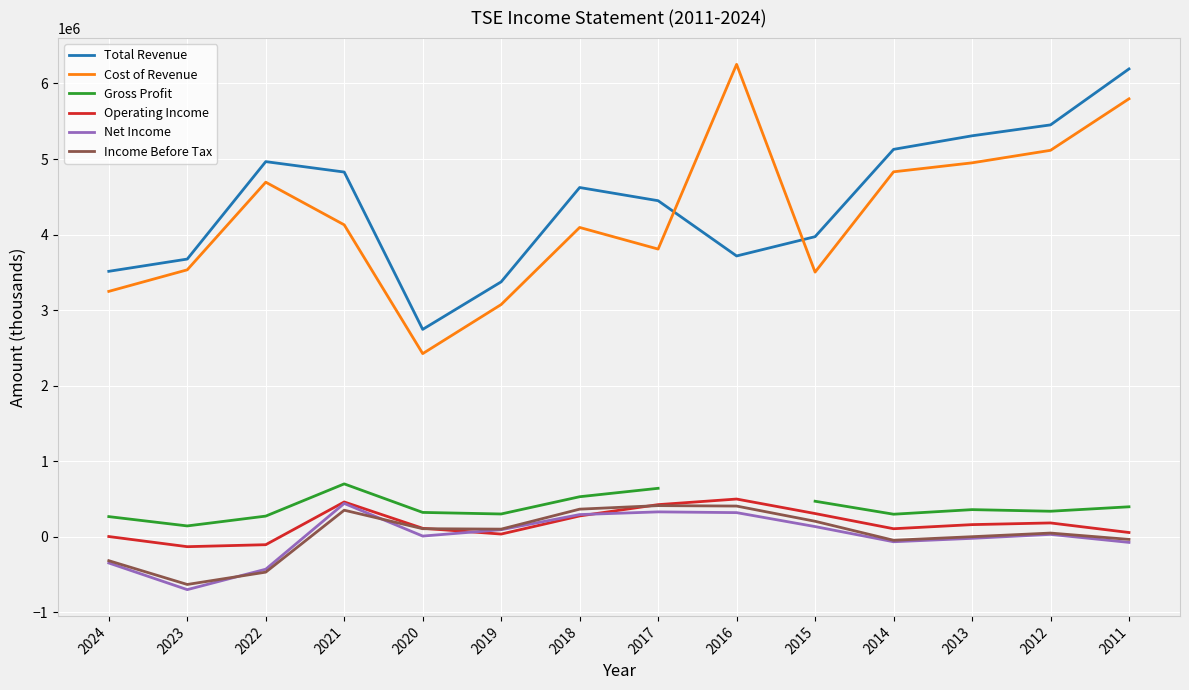

How many times do Operating Income and Net Income cross each other?

2